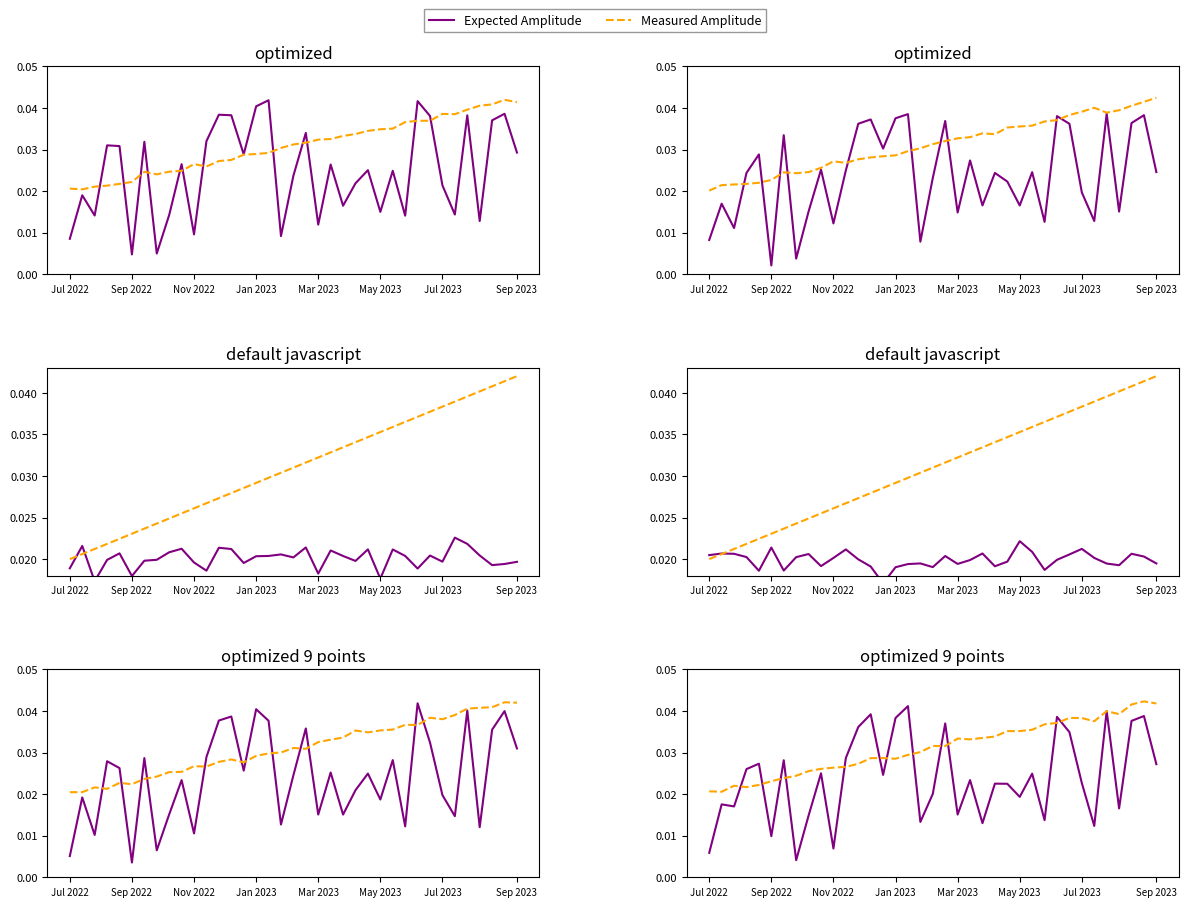

The Measured Amplitude series shows 0.0 at Nov 2022. True or false?

True